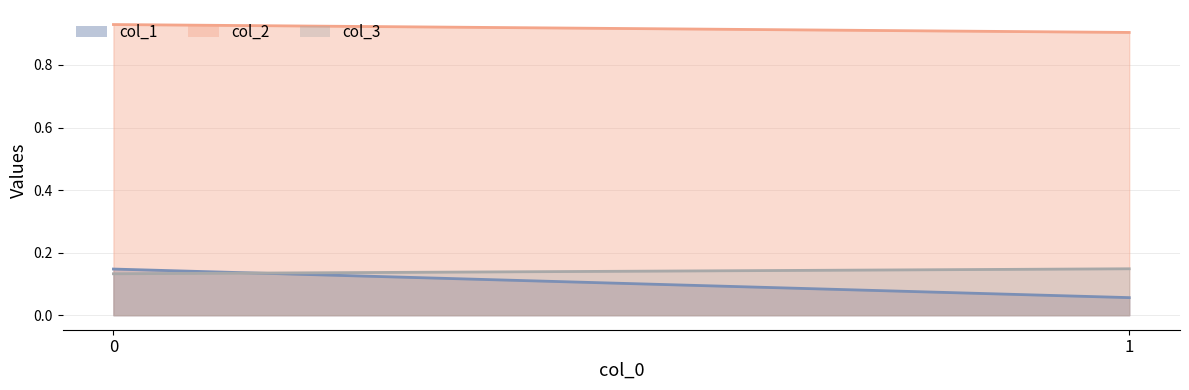

What is the total value across all series at 0?

1.2